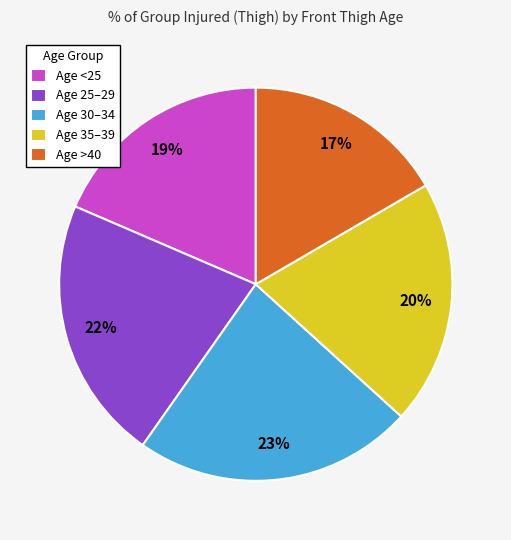

How many segments does this pie chart have?

5